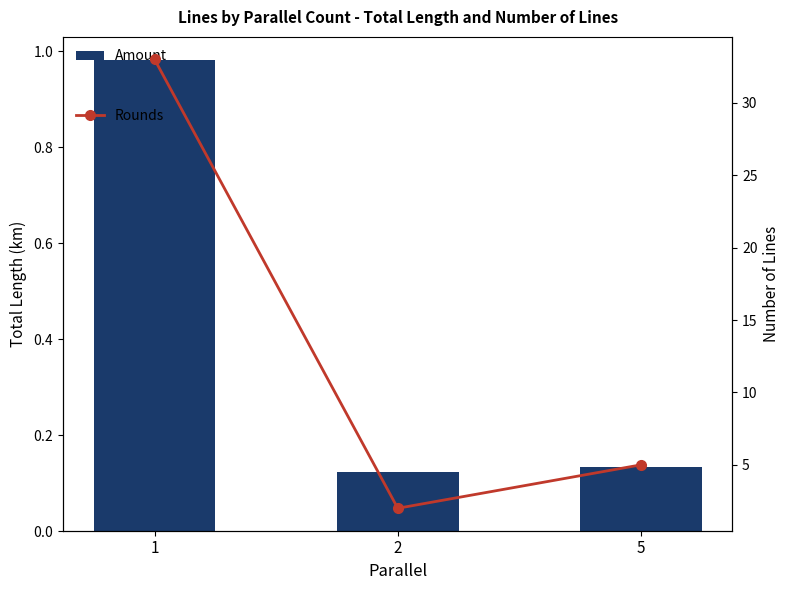

What is the sum of the Rounds values at 2 and 5?

7.0